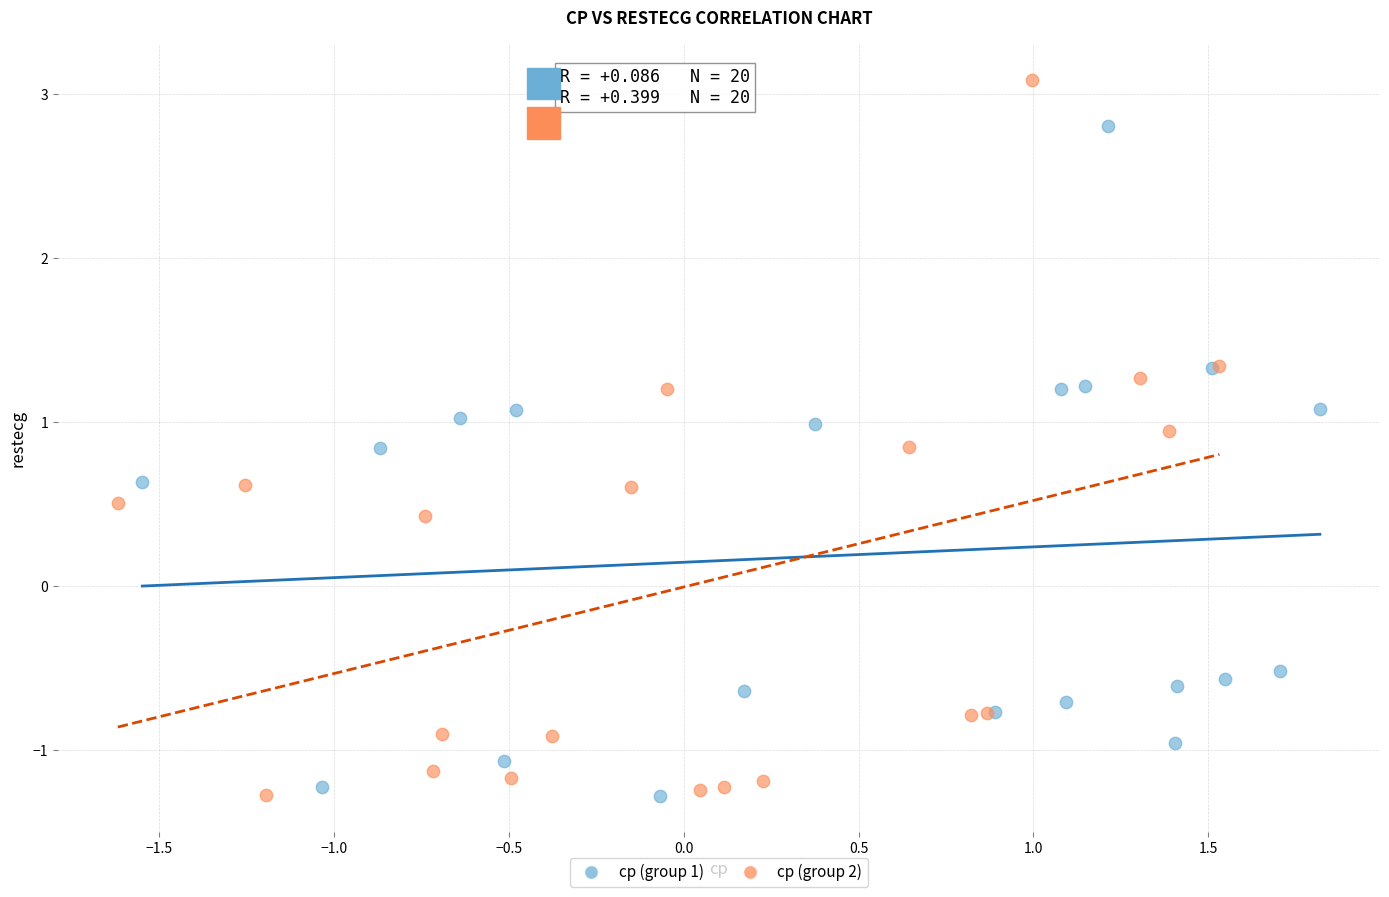

Which series has the widest spread of Y values?

cp (group 2)